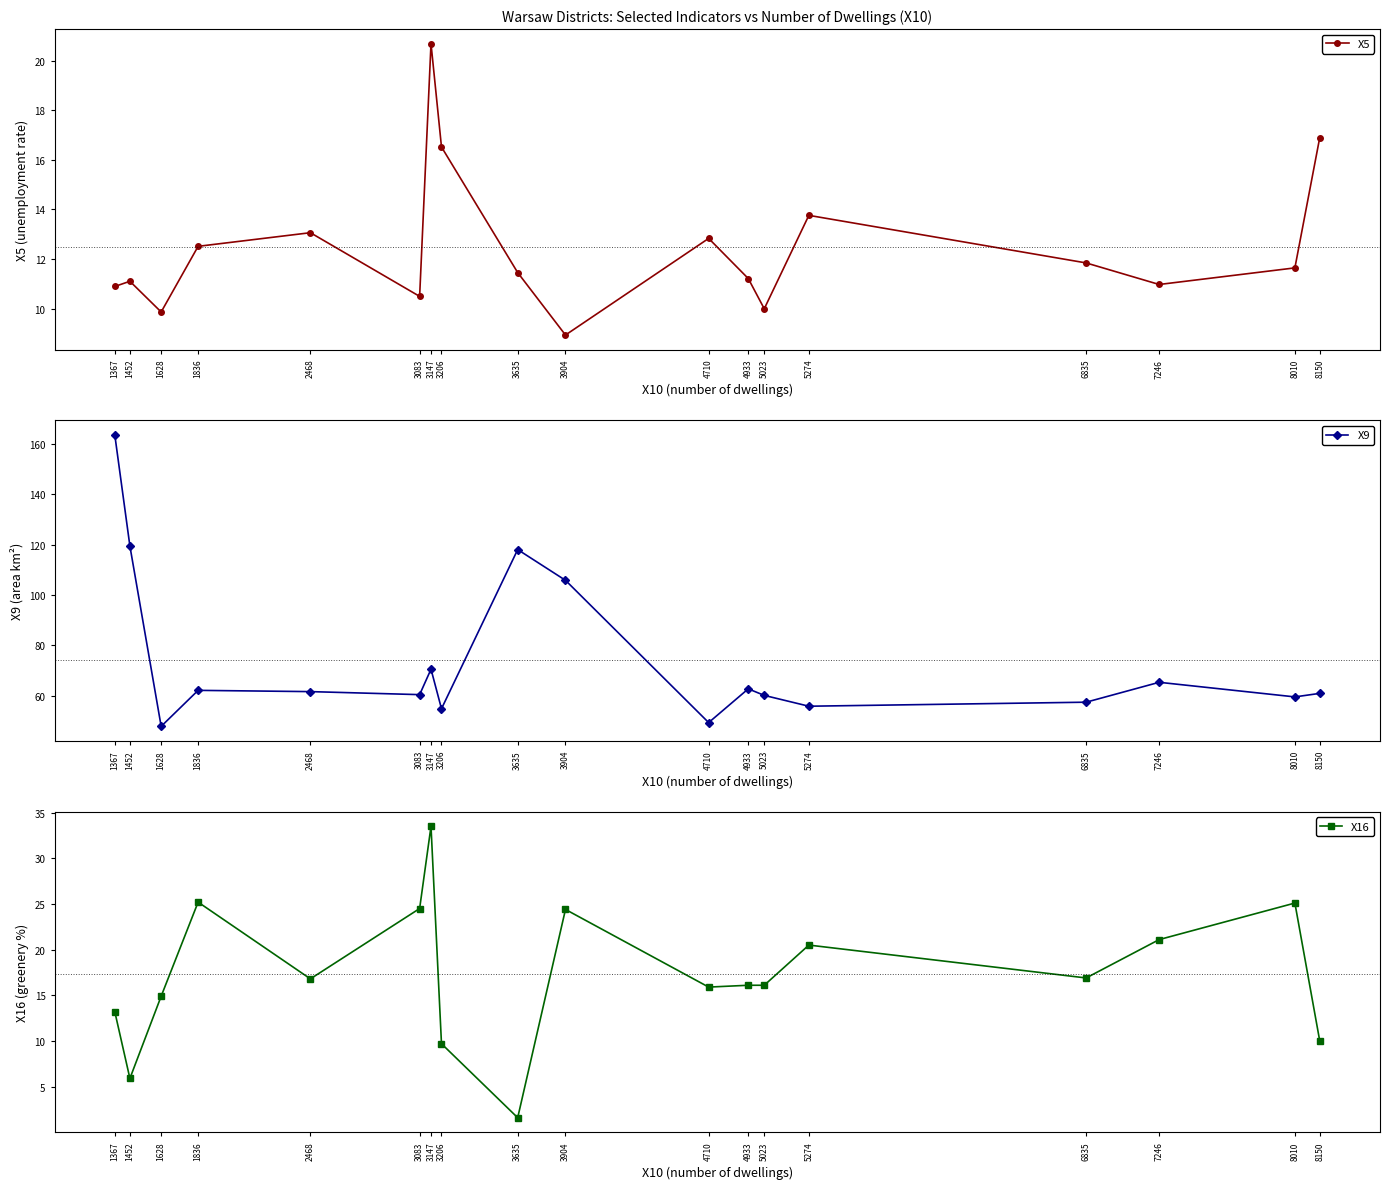

Which series has the largest range (max minus min)?

X9